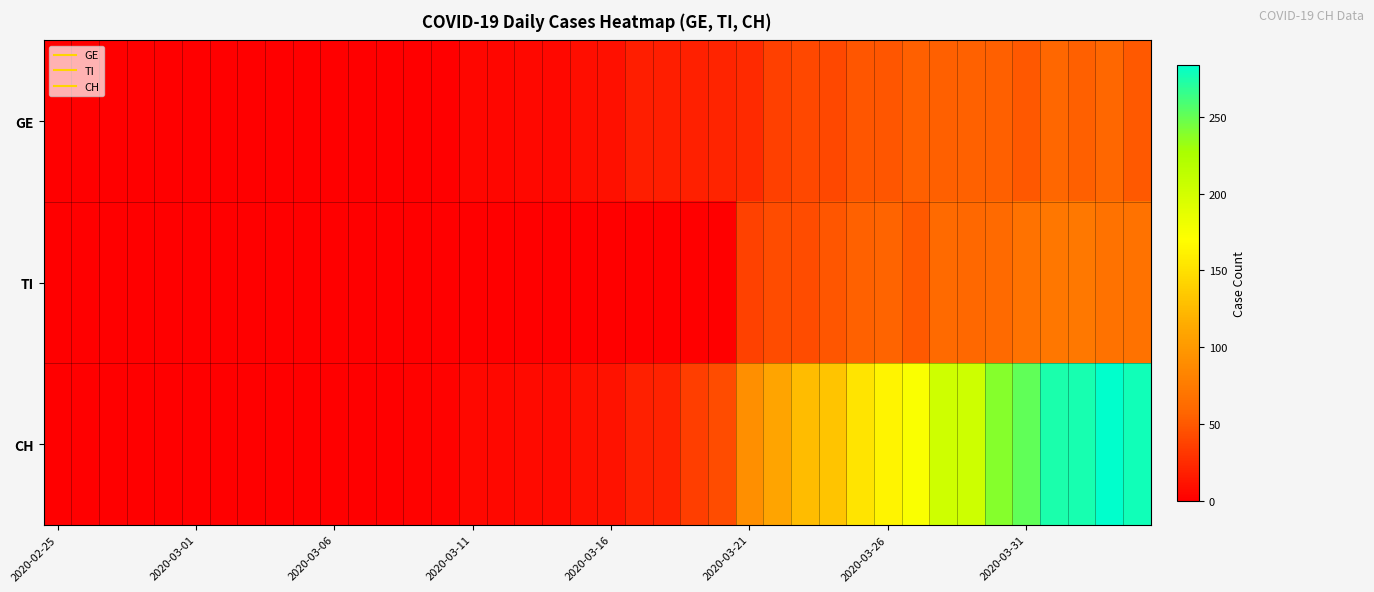

At how many categories does at least one series exceed 250?

5